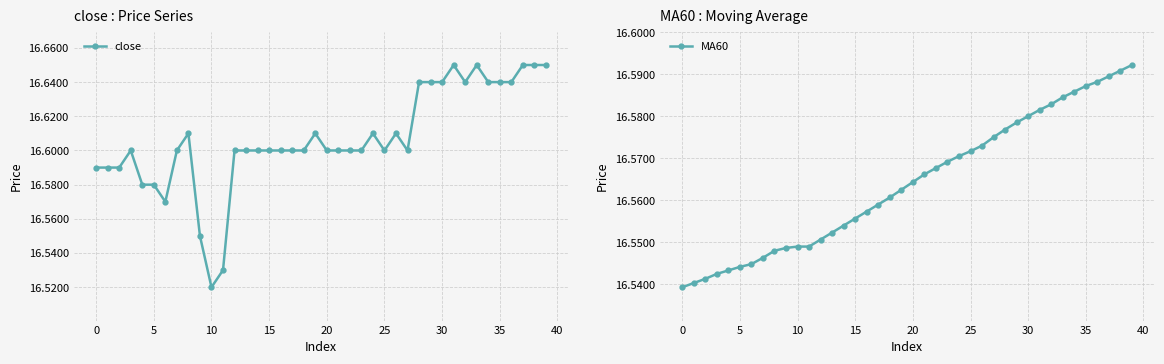

What is the maximum value for close?

16.6